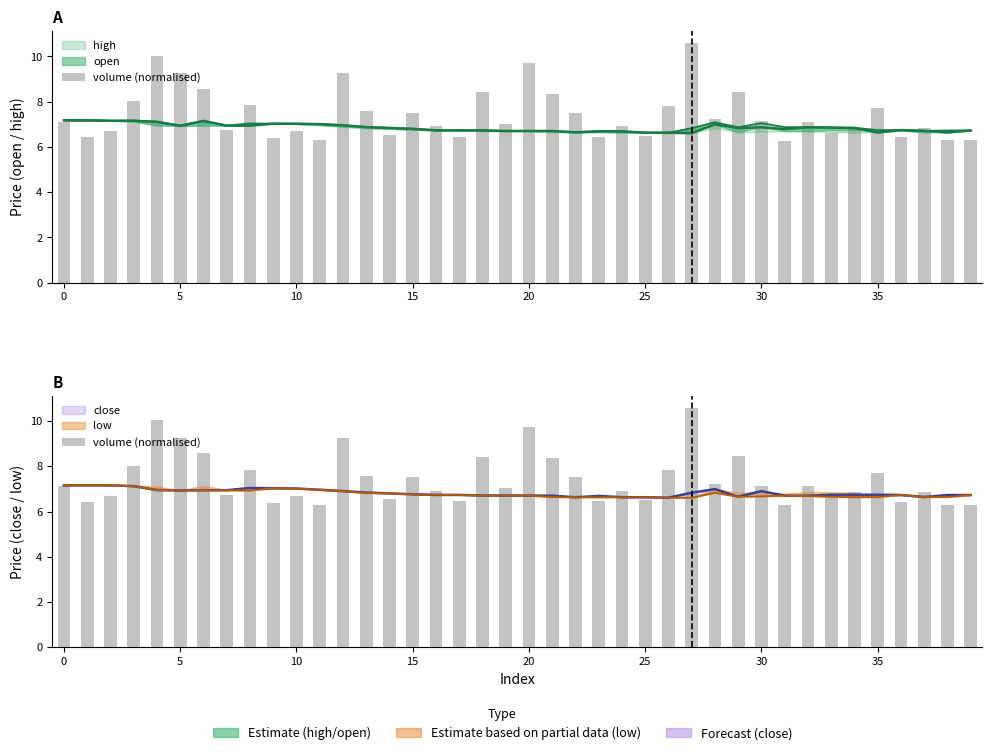

How many bars are there in total?

40